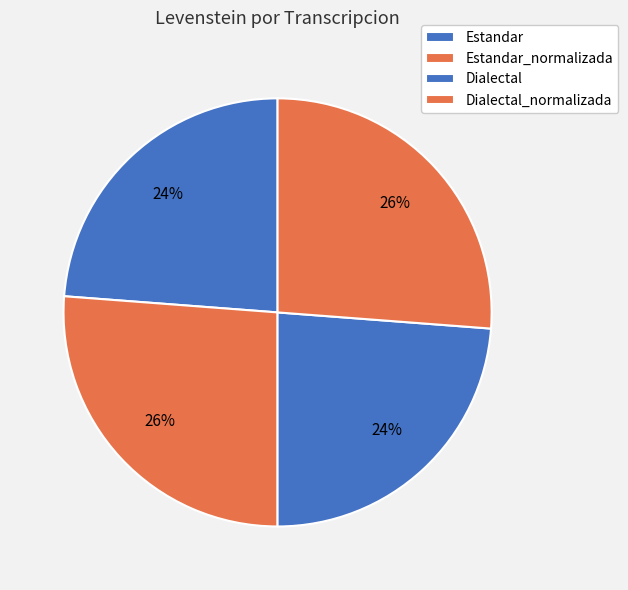

Combined, do Estandar_normalizada and Estandar account for over 50%?

Yes